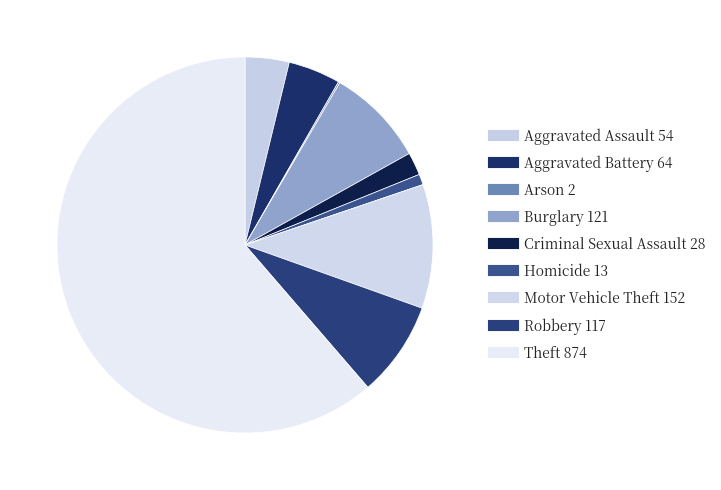

To the nearest percent, what is the difference between the Criminal Sexual Assault and Aggravated Battery slice percentages?

3%